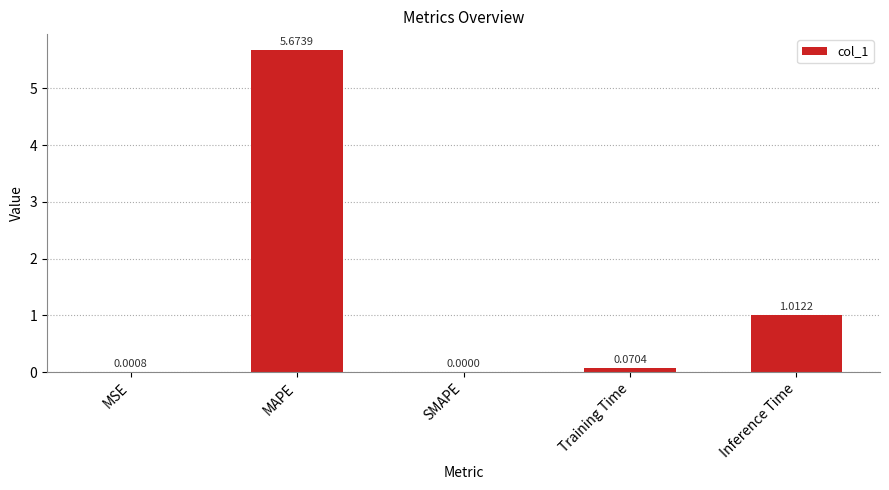

Which category has the highest value across all series?

MAPE